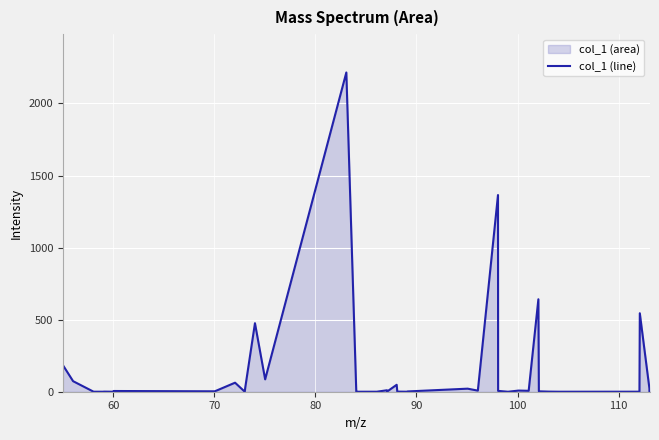

True or false: the data has more than 2 interior local peaks.

True